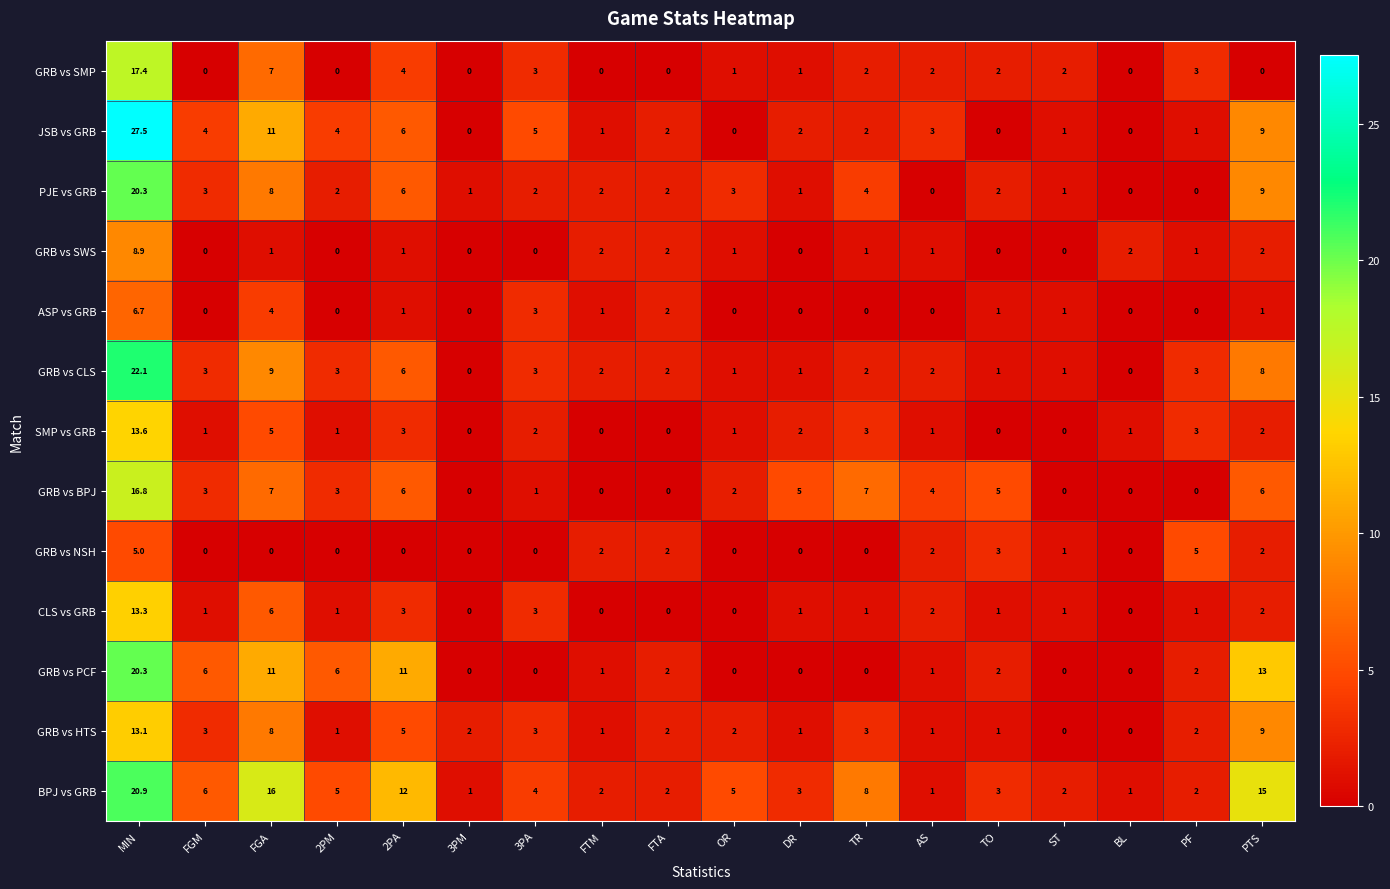

What is the difference between the second highest and minimum values in the GRB vs HTS series?

9.0